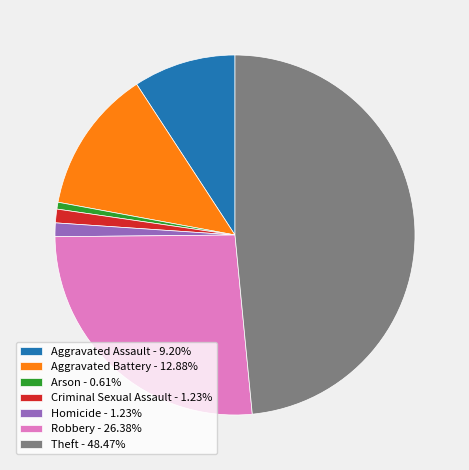

Does Criminal Sexual Assault - 1.23% represent more than half of the total?

No